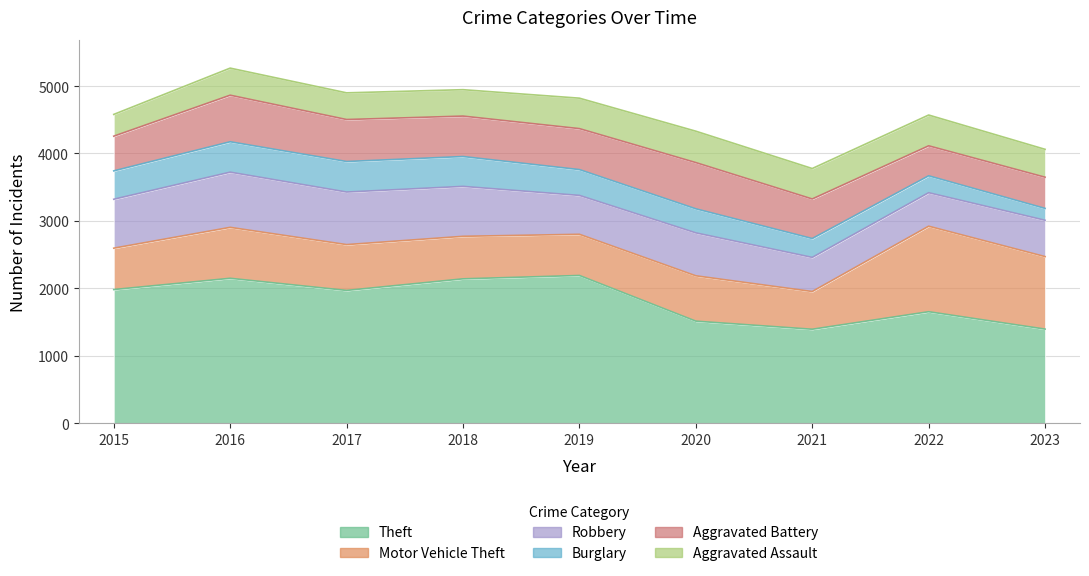

Rank the series by their maximum value, from highest to lowest.

Theft, Motor Vehicle Theft, Robbery, Aggravated Battery, Aggravated Assault, Burglary